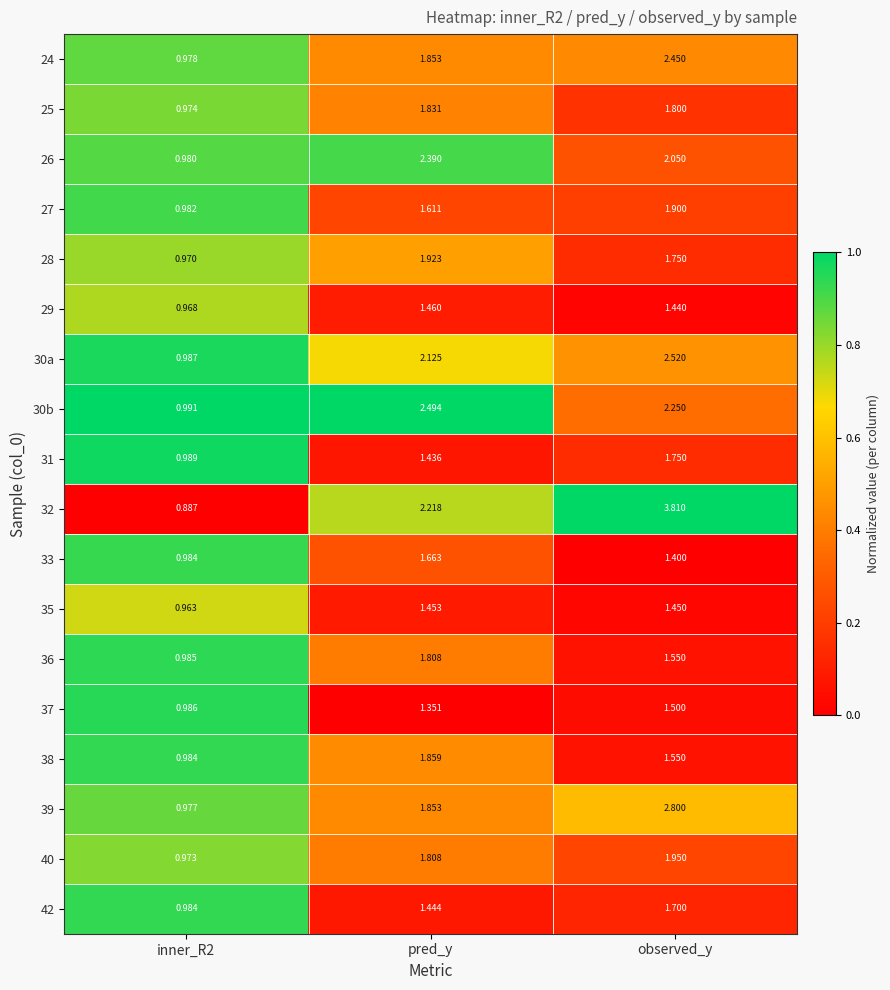

Is the value of 25 at pred_y greater than the value of 38 at observed_y?

Yes